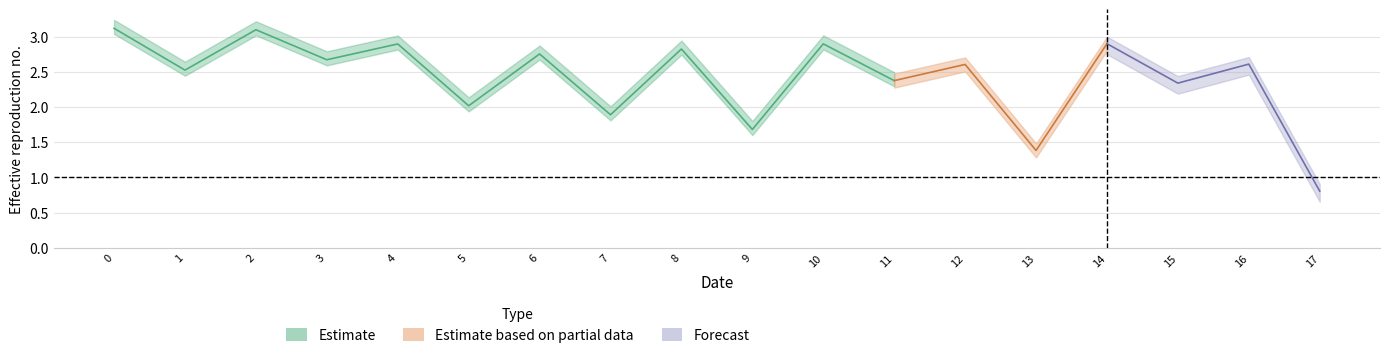

At which category does the data reach its first local valley?

1